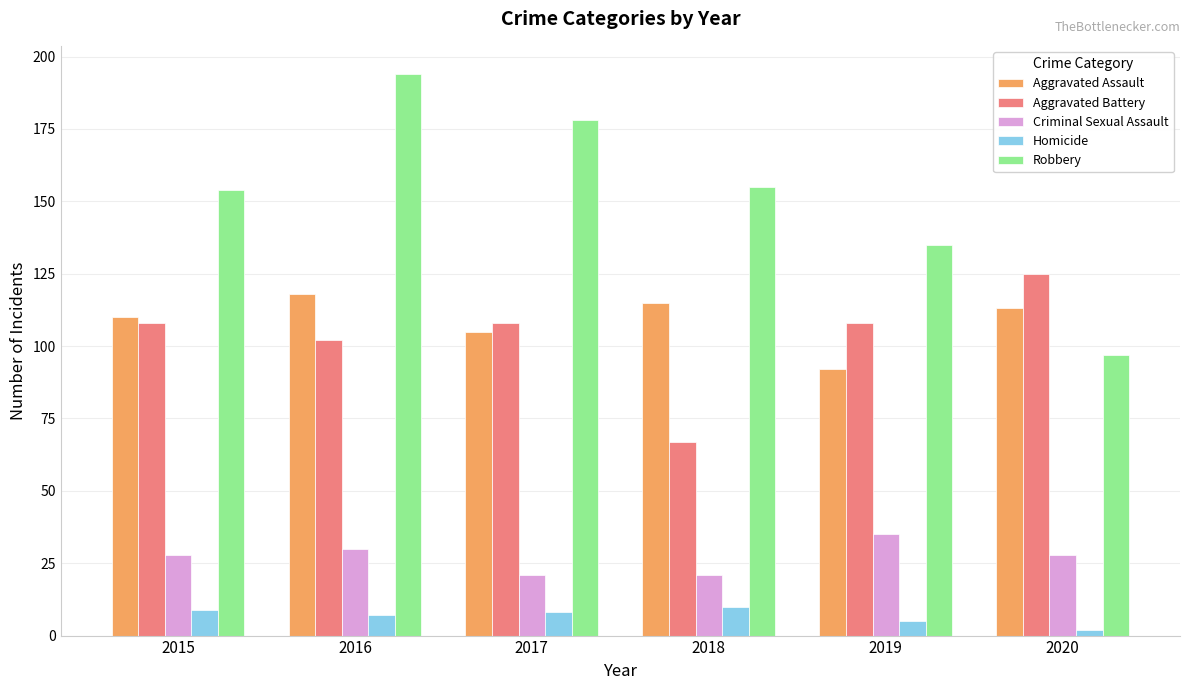

What is the difference between the Aggravated Battery values at 2016 and 2019?

6